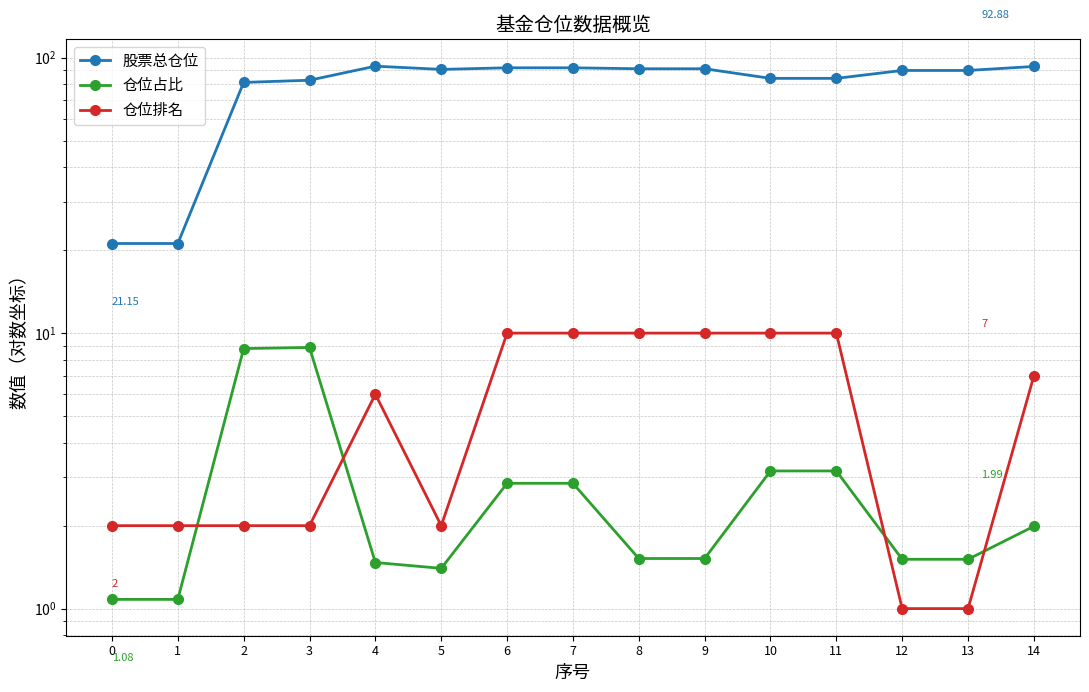

In 仓位排名, how many points are lower than both neighbors (excluding endpoints)?

1